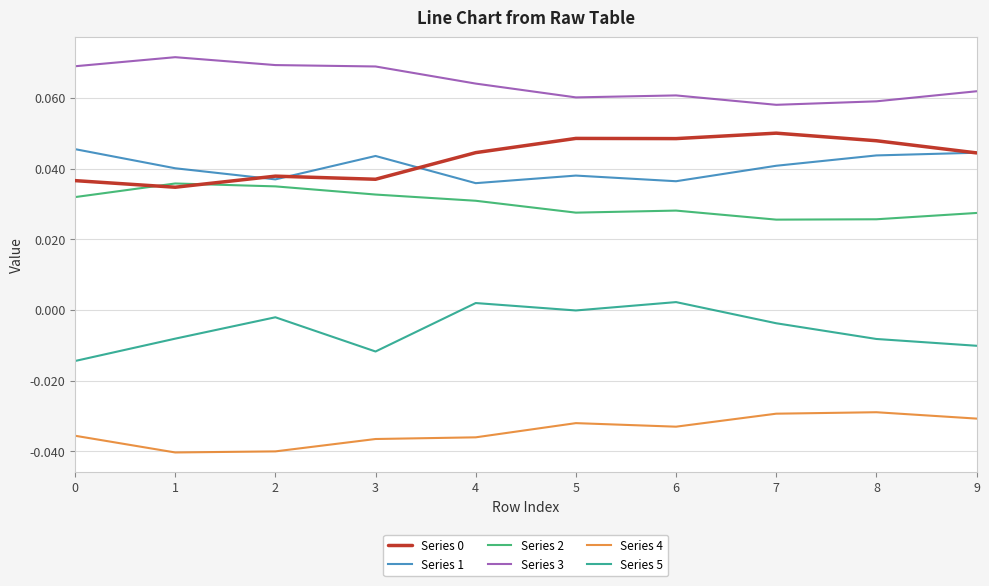

True or false: Series 5 and Series 0 cross at least once.

False